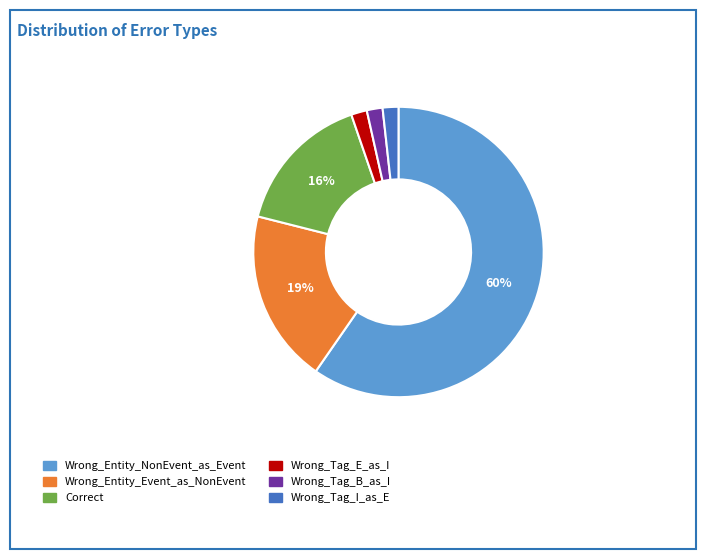

To the nearest percent, what is the difference between the Correct and Wrong_Entity_NonEvent_as_Event slice percentages?

44%